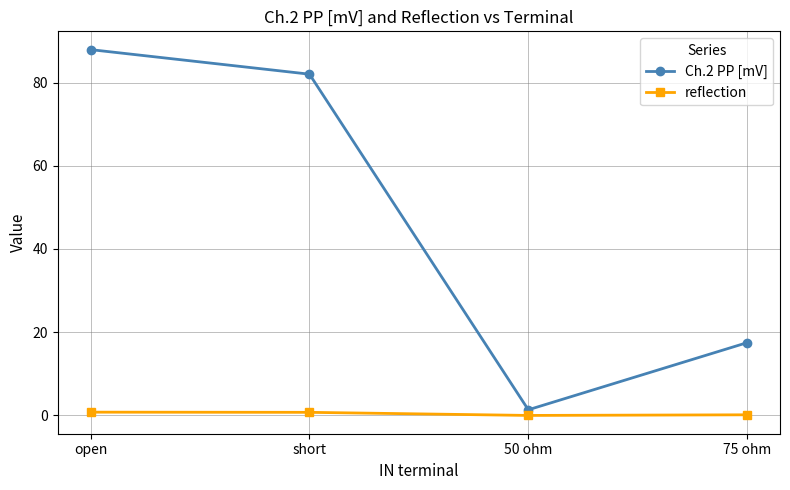

Which category has the highest value across all series?

open